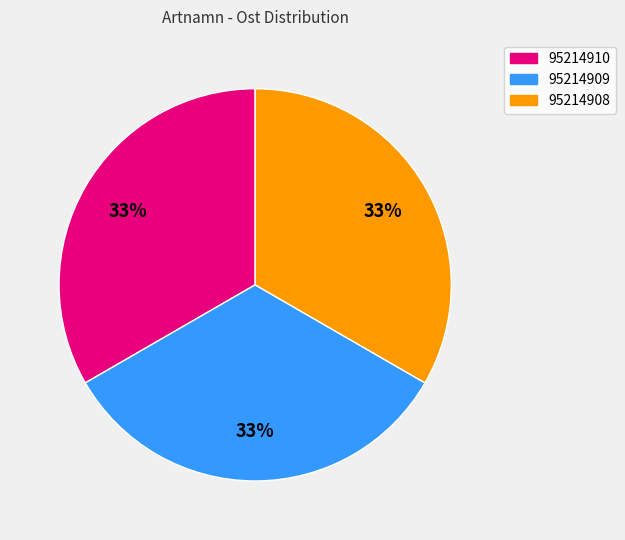

The 95214909 slice represents 33% of the pie. True or false?

True